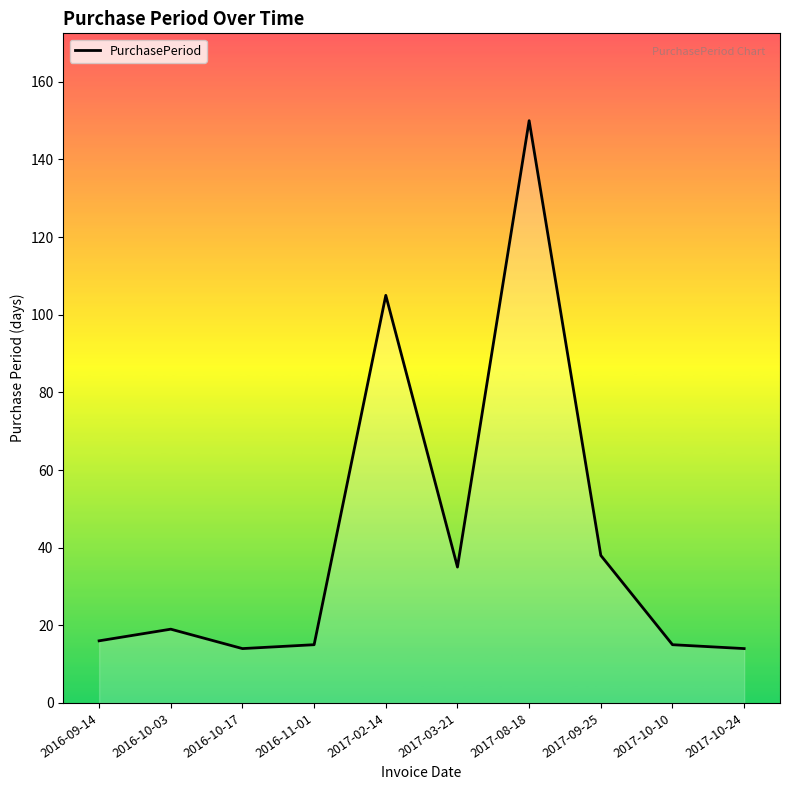

What is the change in value from 2016-09-14 to 2017-10-24?

-2